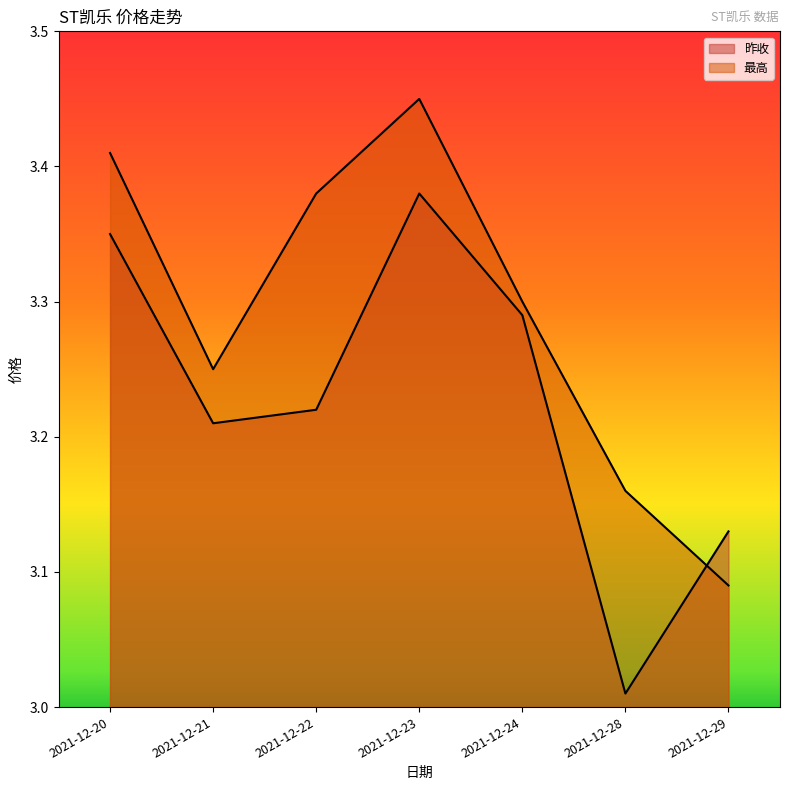

Read the 最高 value at 2021-12-24.

3.3